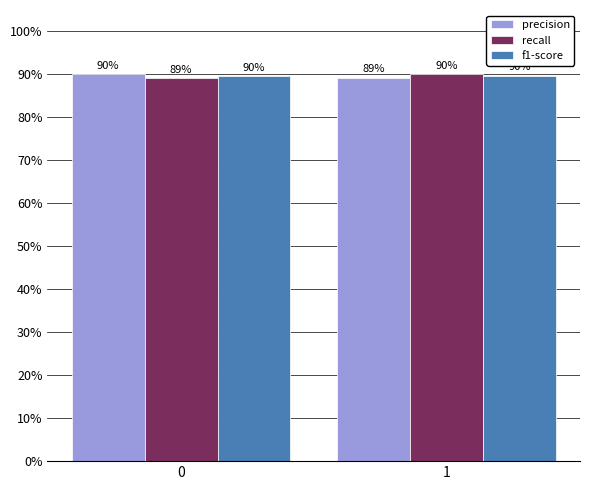

List the series in order of their peak value, highest first.

recall, precision, f1-score